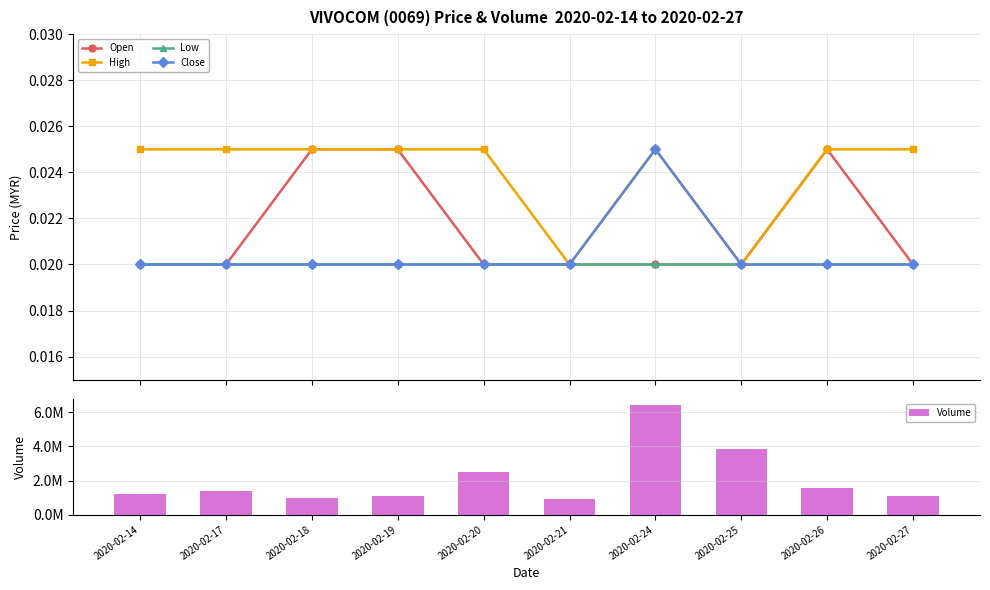

What is the lowest value of the Volume series?

894400.0